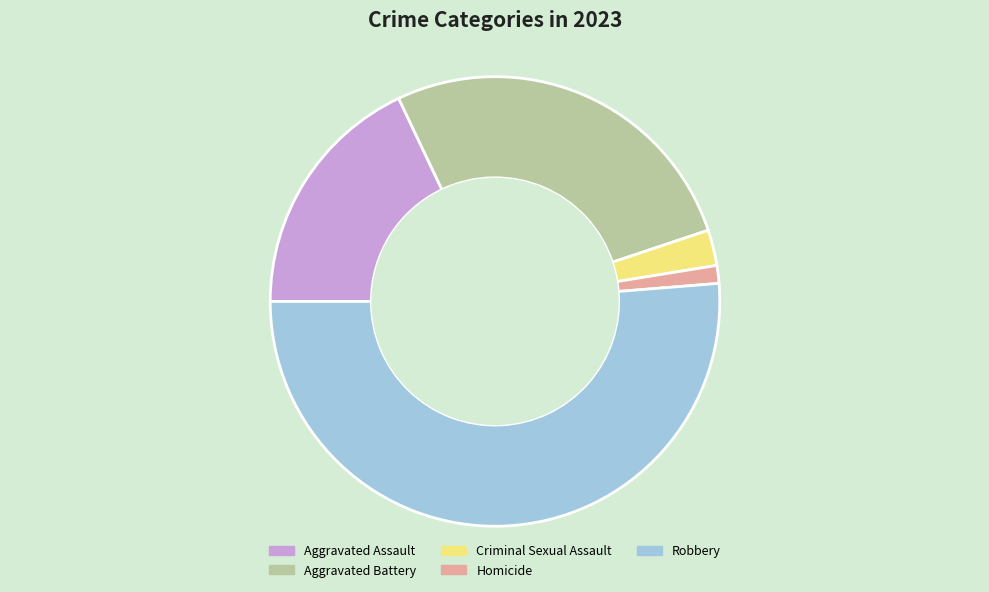

The Aggravated Assault slice represents 24% of the pie. True or false?

False